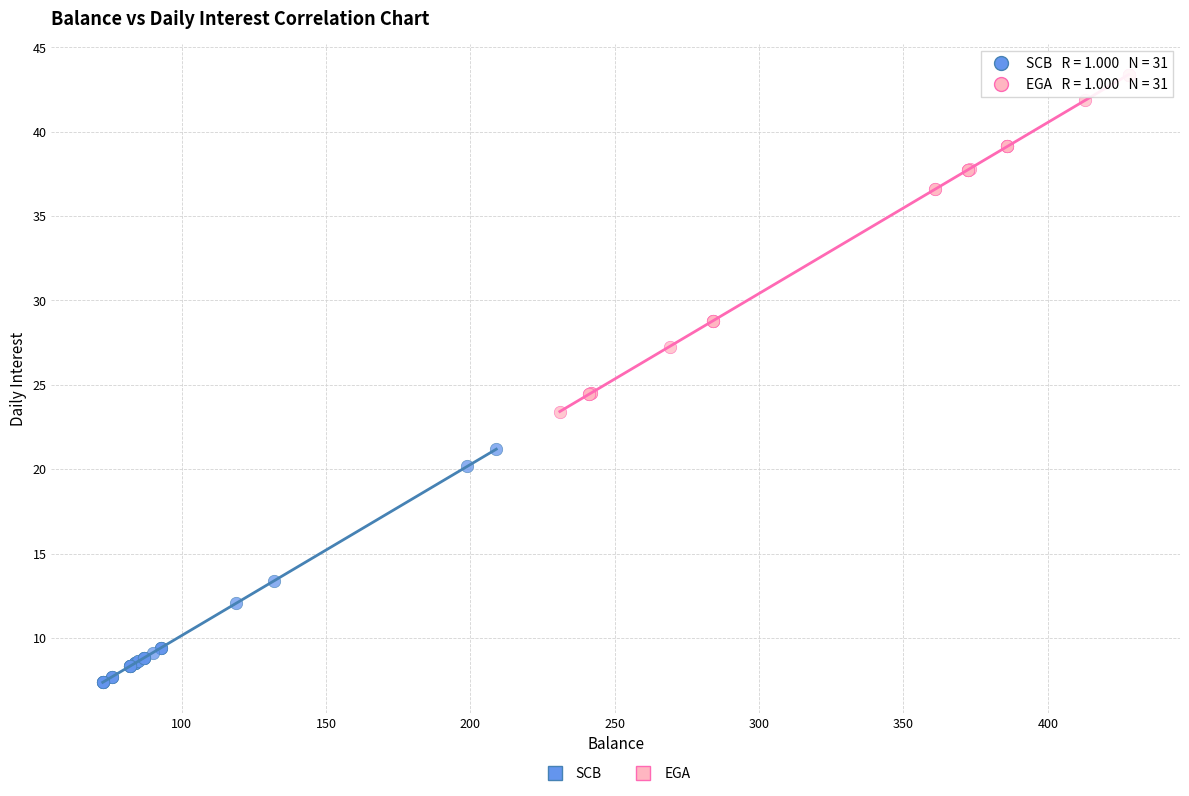

Which series has the widest spread of Y values?

EGA